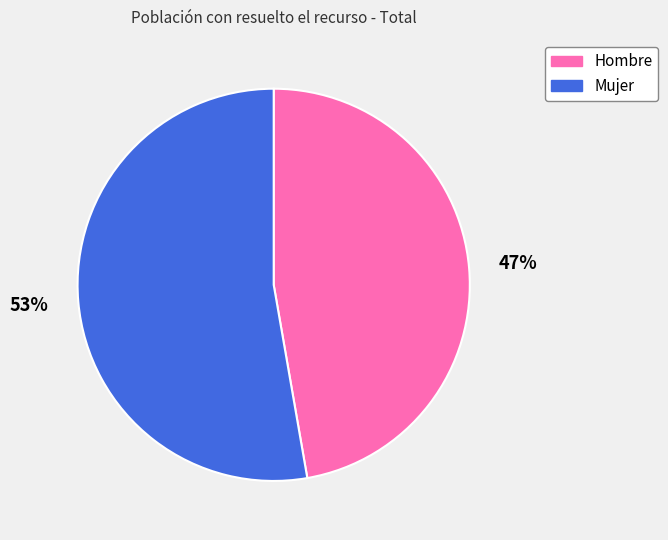

Does Mujer account for over 50% of the chart?

Yes